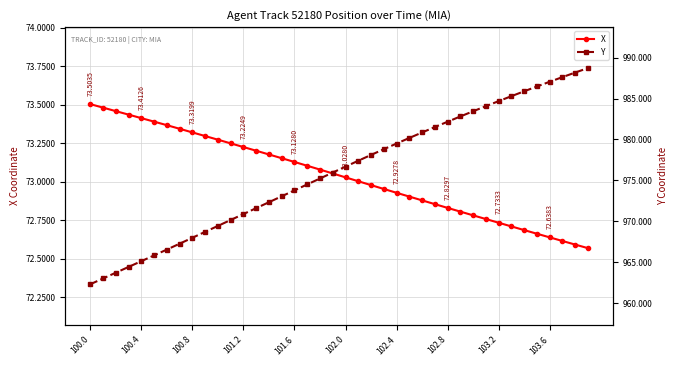

What is the difference between the highest and lowest values at 27?

908.7